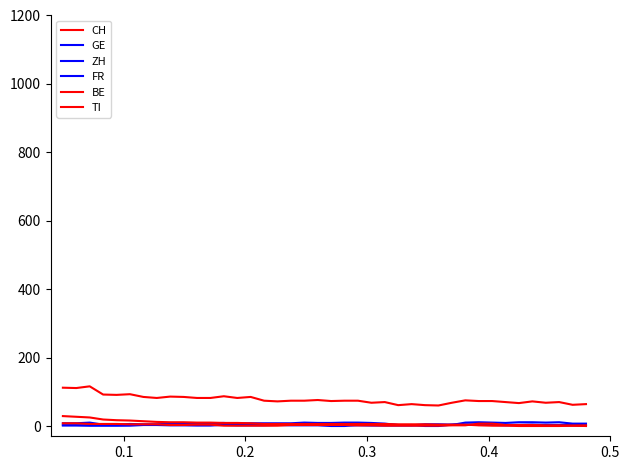

Does the chart display data point markers on the line(s)?

No